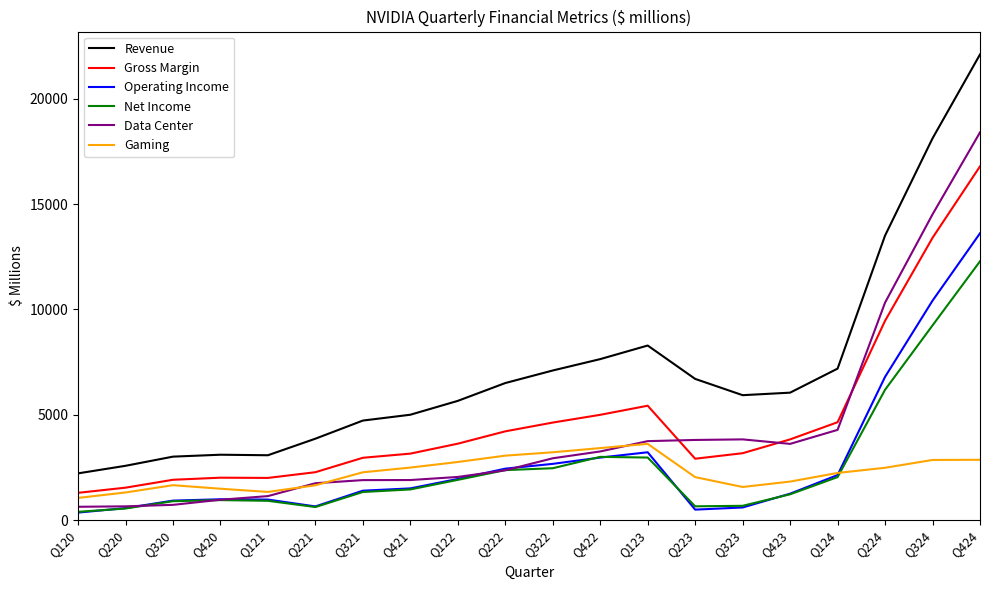

True or false: Revenue has a value of 19069 at Q224.

False